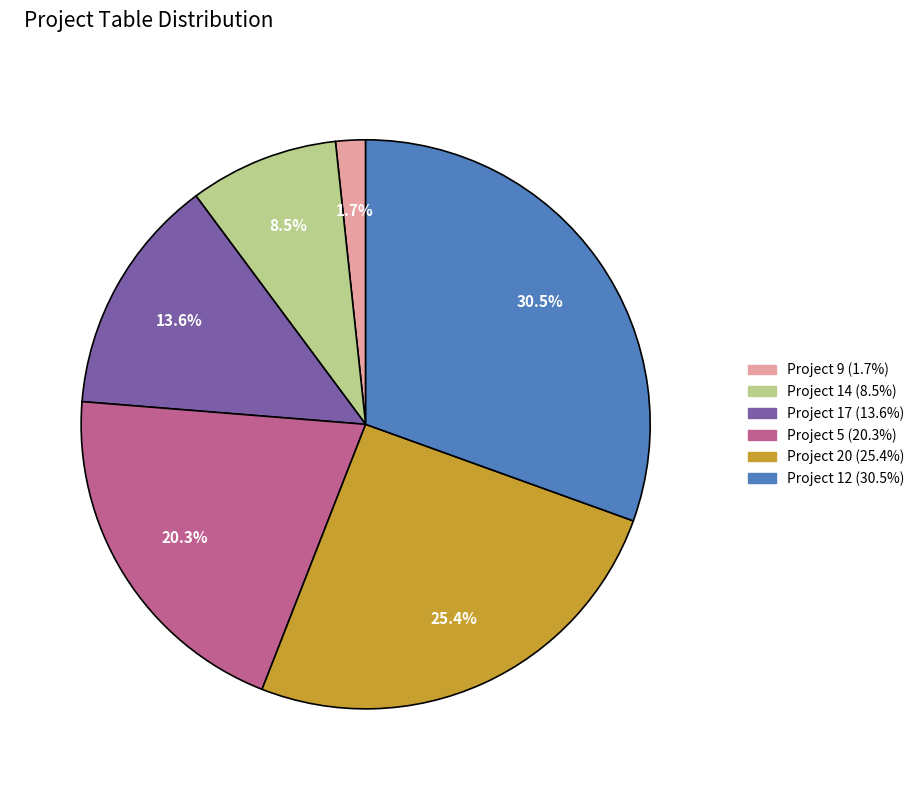

Rank the categories by value from lowest to highest.

Project 9, Project 14, Project 17, Project 5, Project 20, Project 12